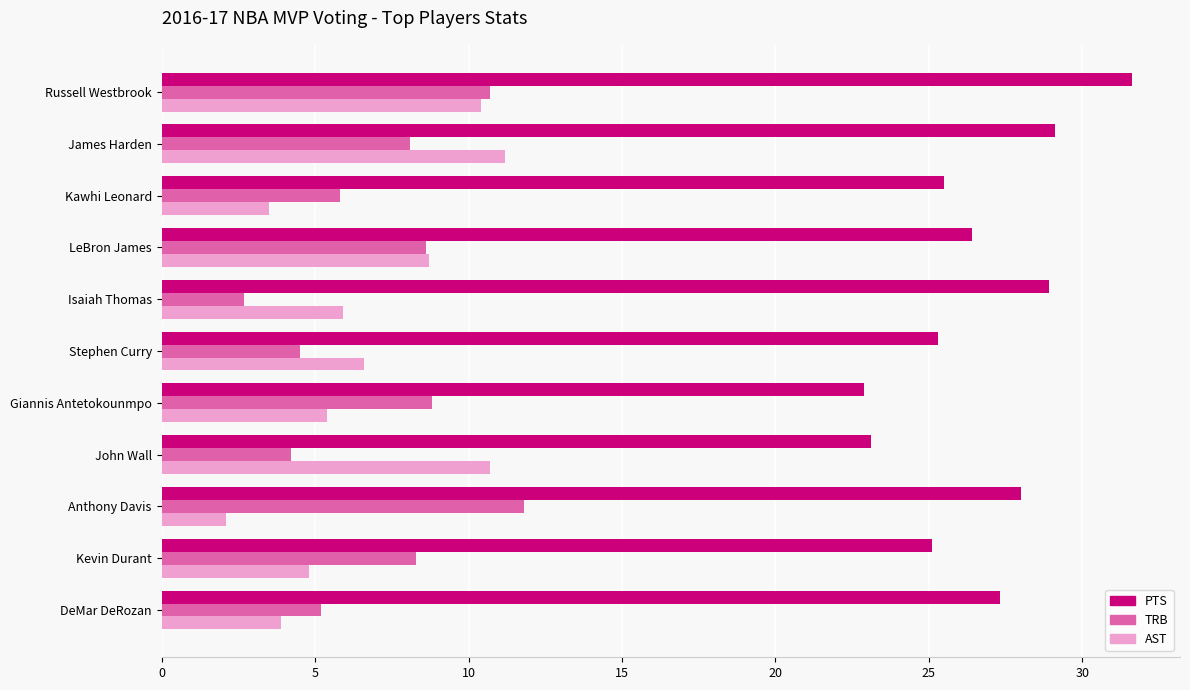

At which label is AST closest to 6?

Isaiah Thomas